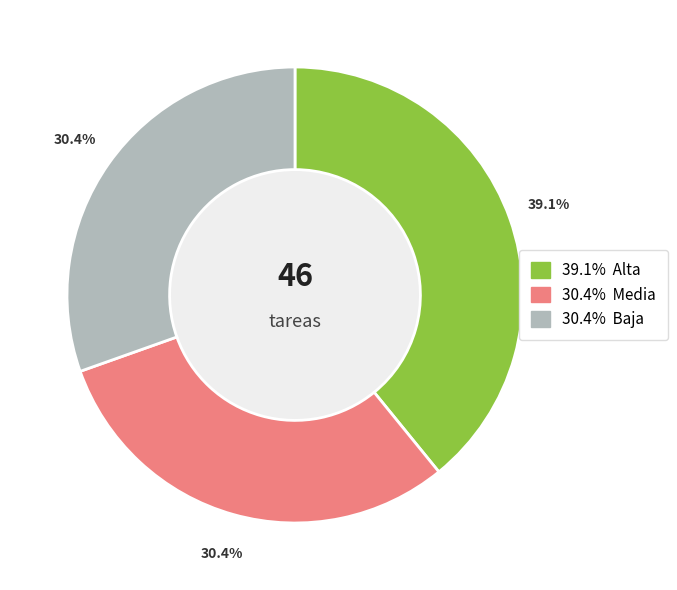

Is there a majority slice in this chart?

No